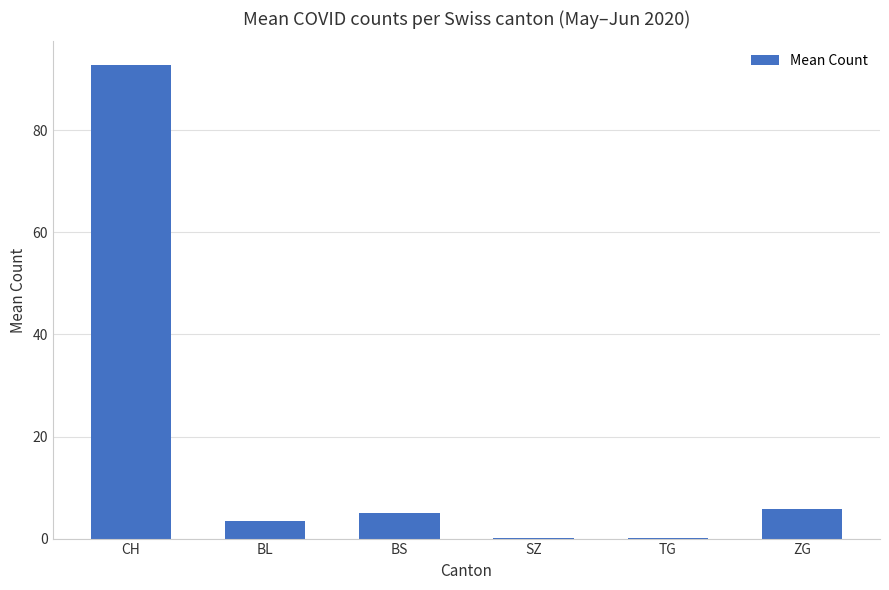

Is it true that the value at CH is 28.6?

False